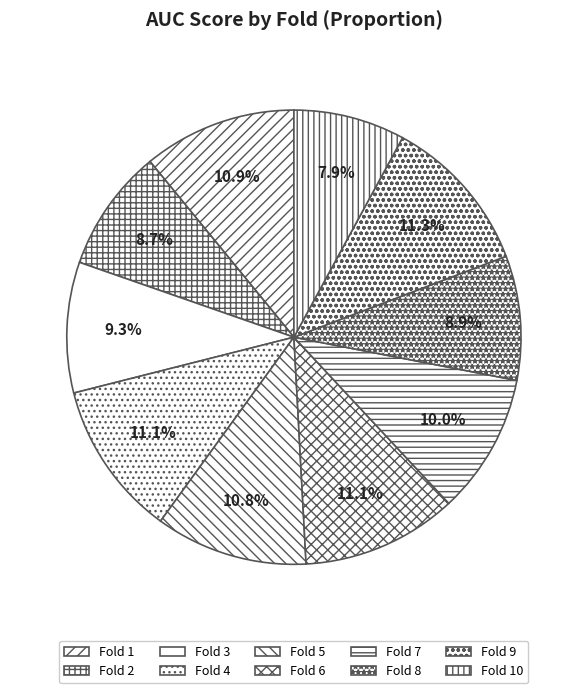

How many slices are in this pie chart?

10